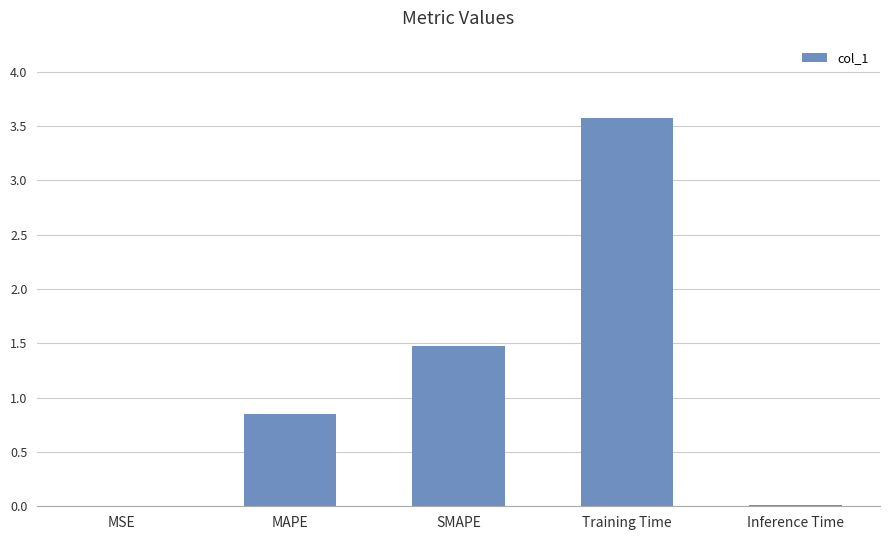

True or false: the data shows 1.9 at Training Time.

False